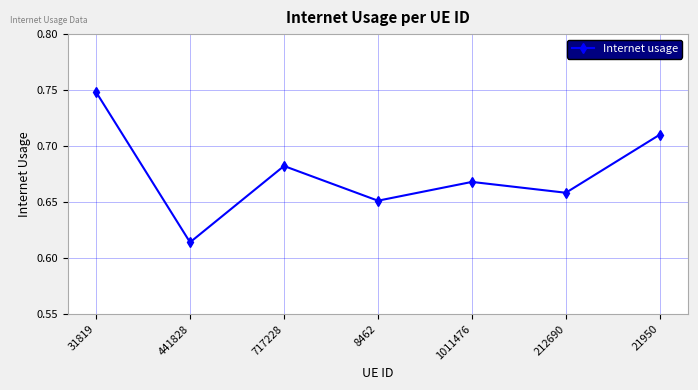

How many points are lower than both their immediate neighbors (excluding endpoints)?

3